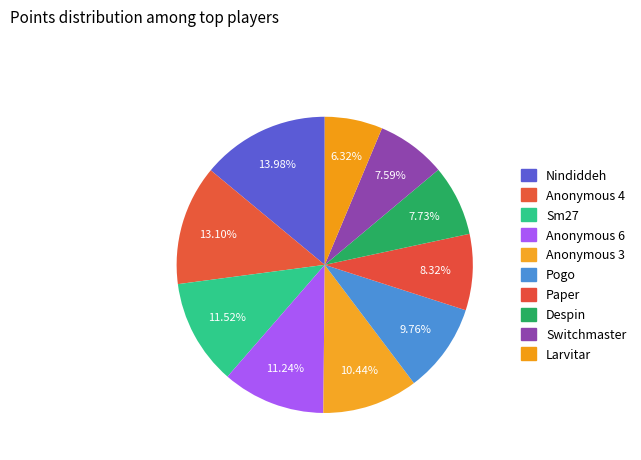

To the nearest percent, what portion does Despin represent?

8%